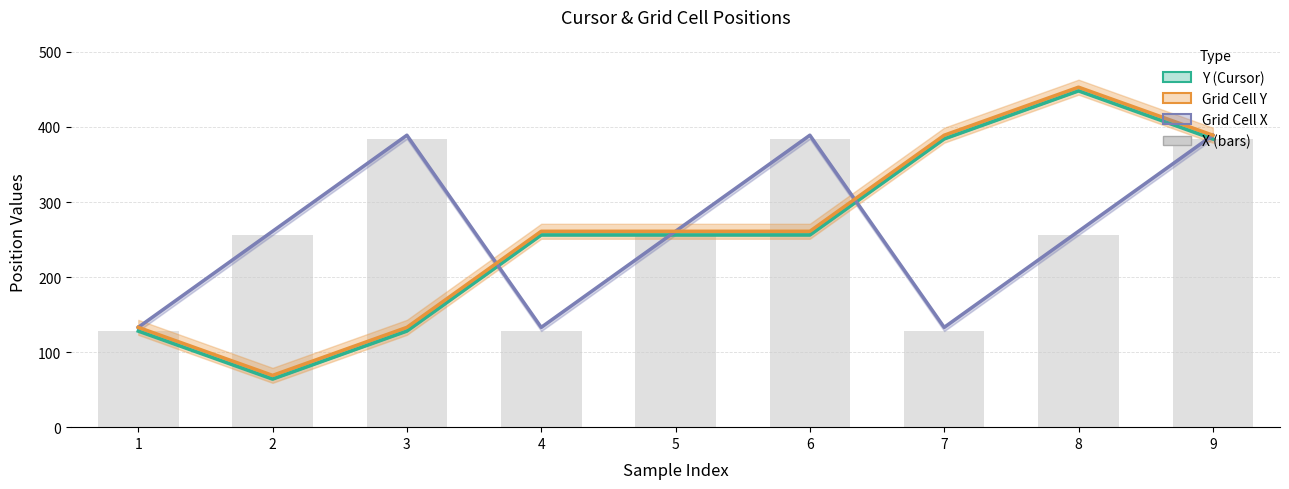

What is the difference between the second highest and minimum values in the Grid Cell Y series?

320